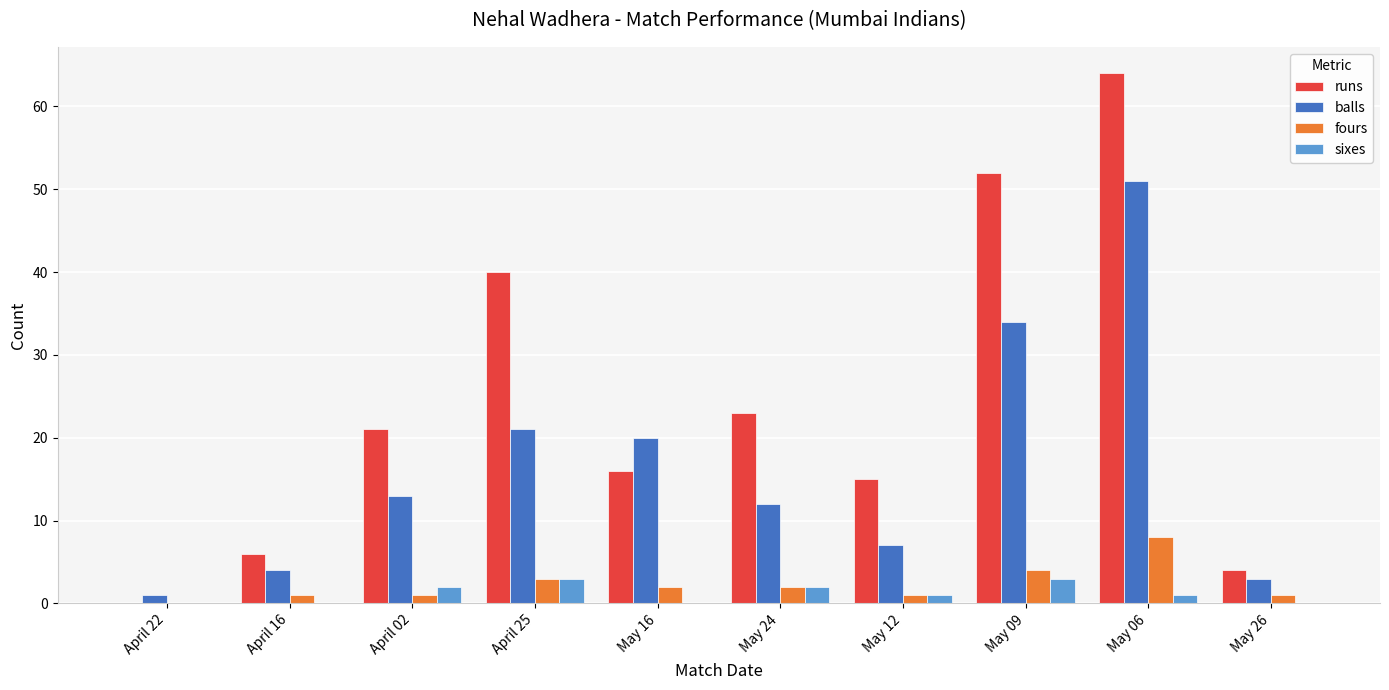

The balls series shows 18 at May 24. True or false?

False